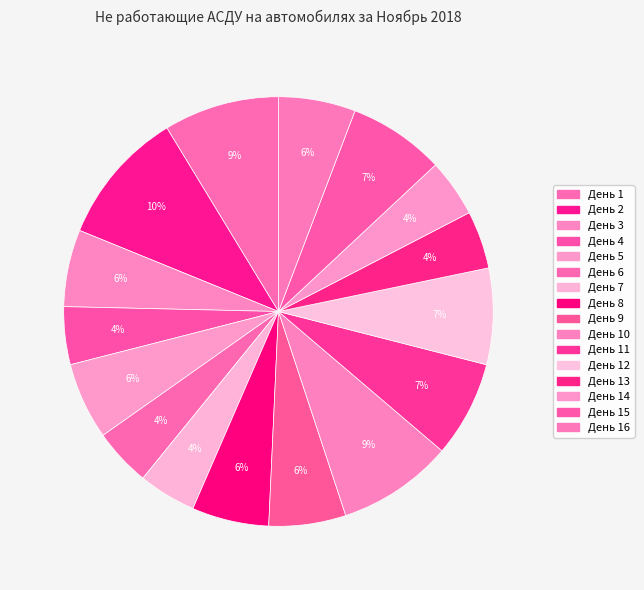

How many segments does this pie chart have?

16